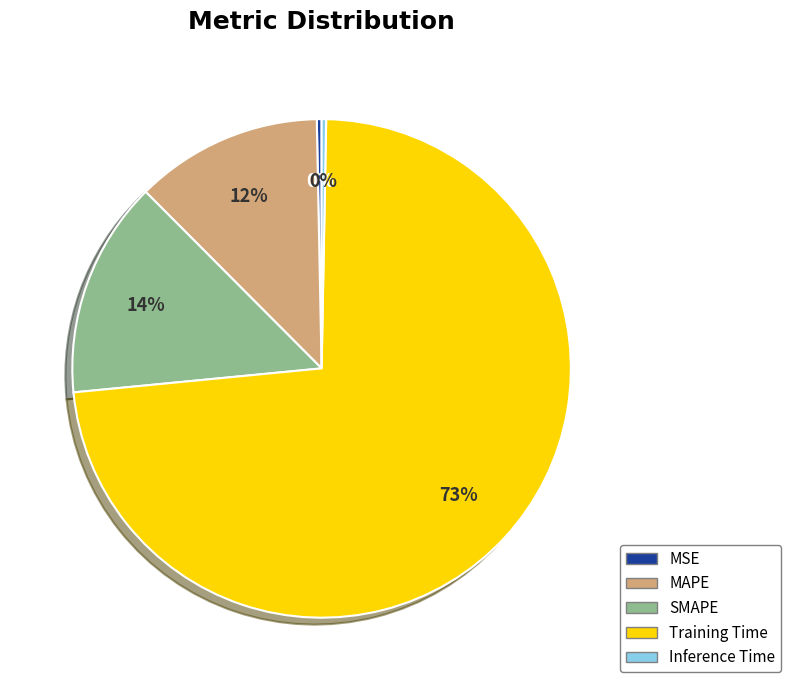

Combined, do Inference Time and SMAPE account for over 50%?

No